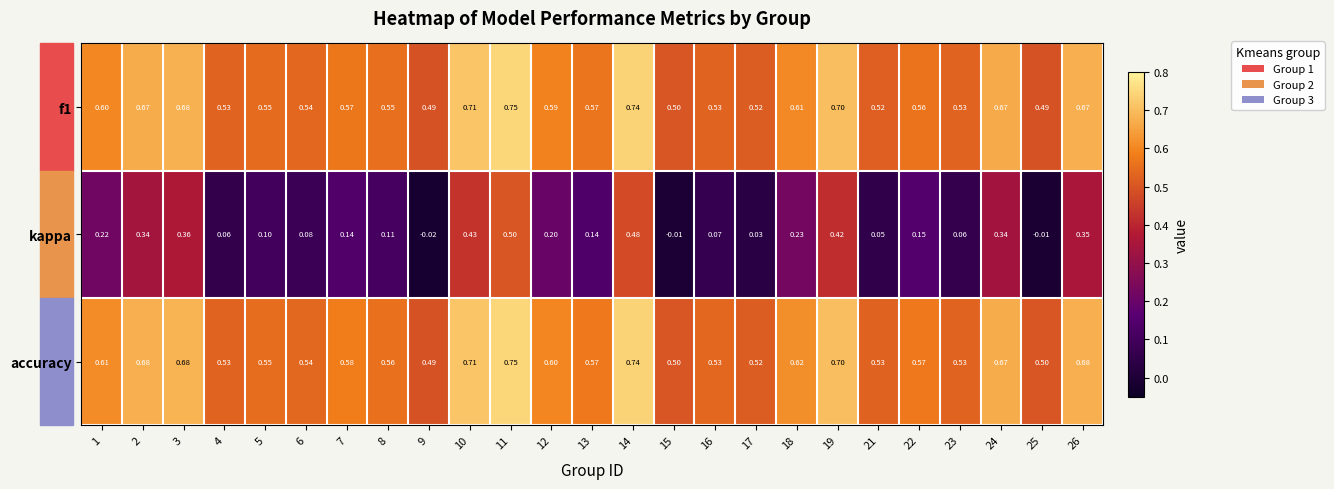

Which series has the widest spread of values?

kappa